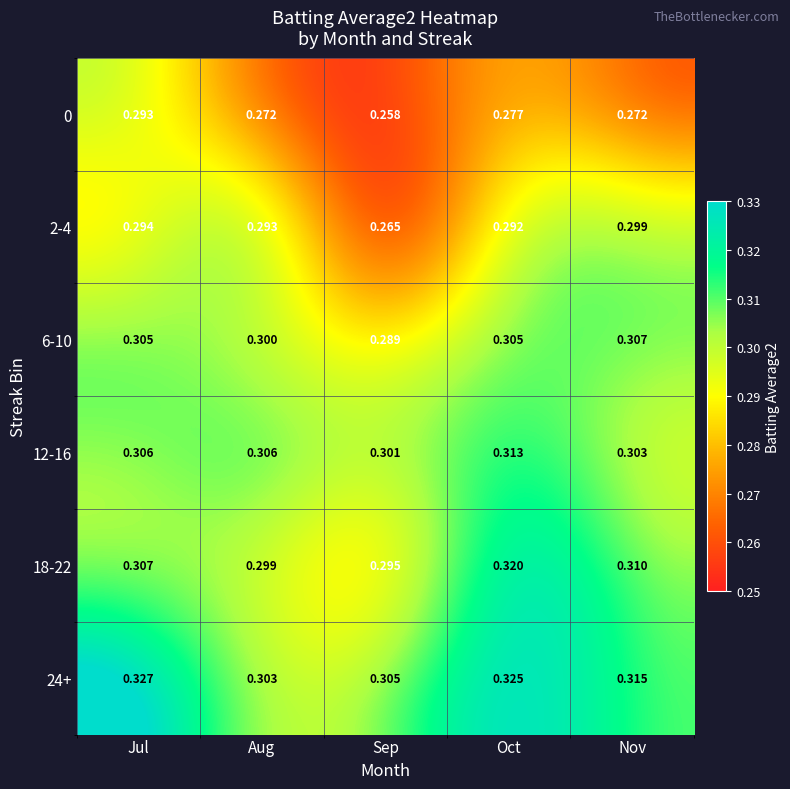

Is the value of 18-22 at Sep greater than the value of 24+ at Oct?

No